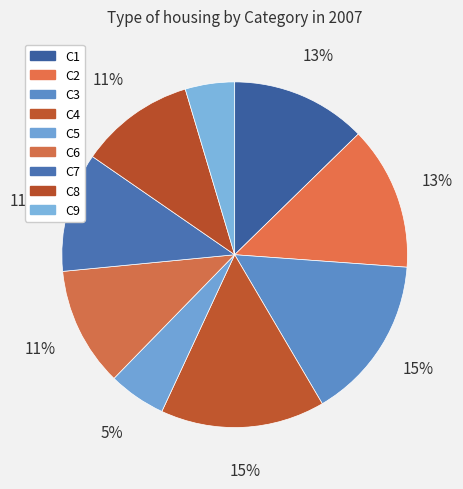

How many slices are in this pie chart?

9